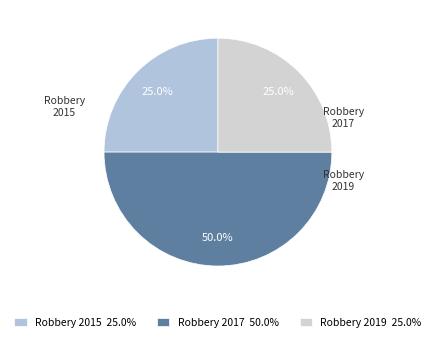

To the nearest percent, what is the difference between the largest and smallest slice percentages?

25%